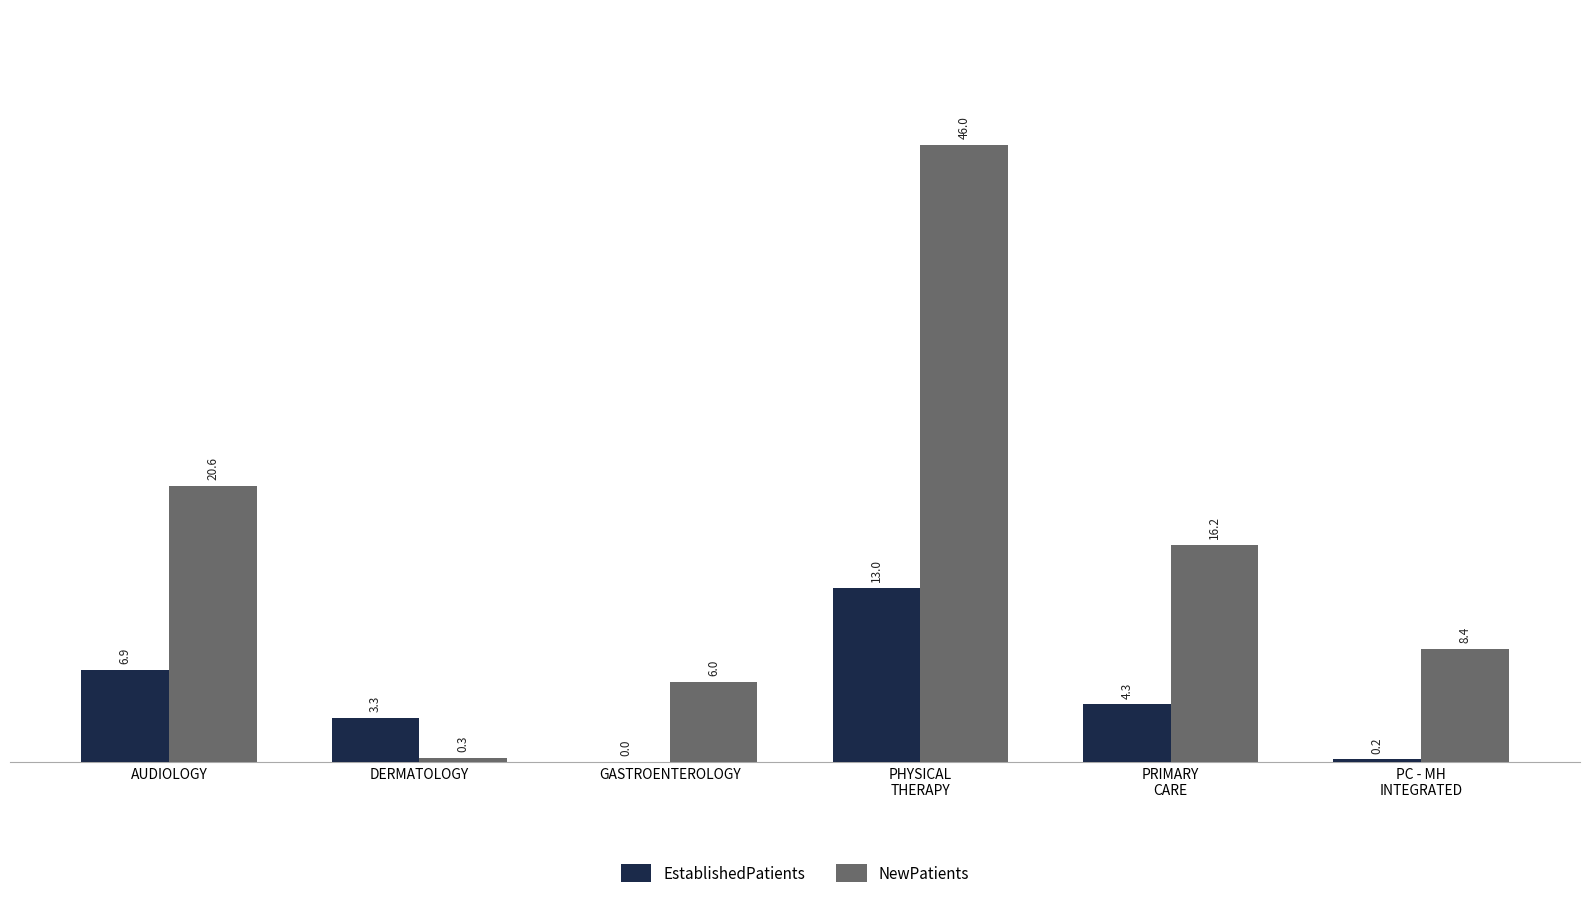

Are the bars horizontal?

No